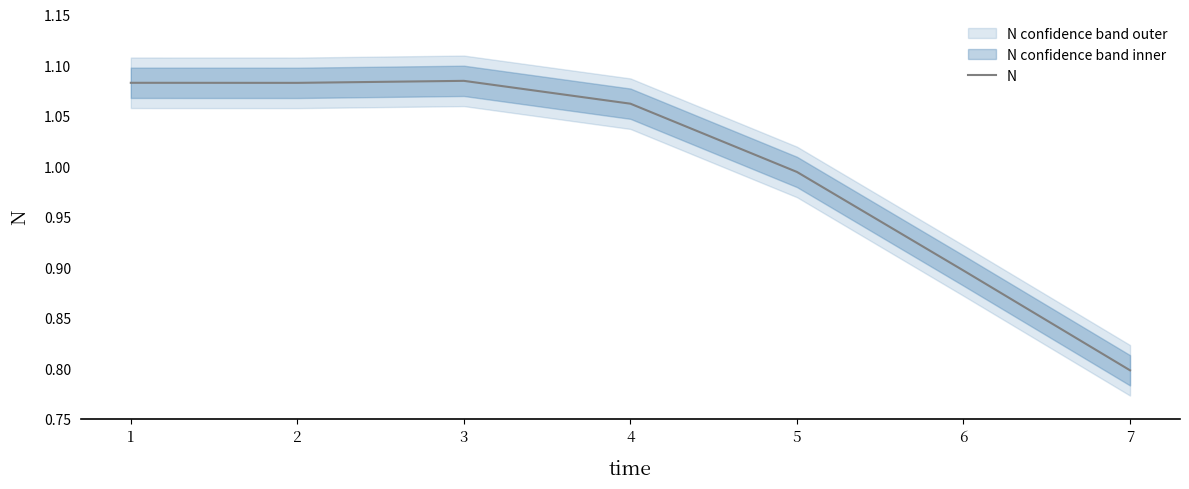

Is it true that the value at 1 is 1.1?

True